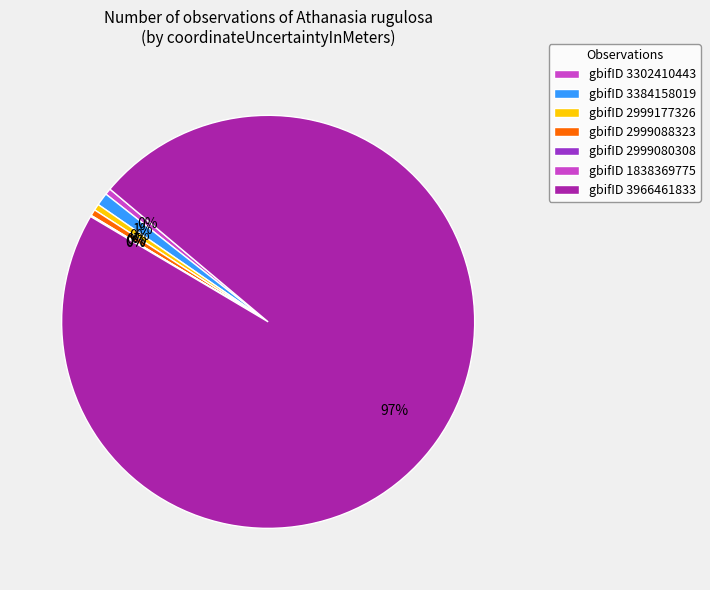

Which category has the biggest portion of the pie?

3966461833